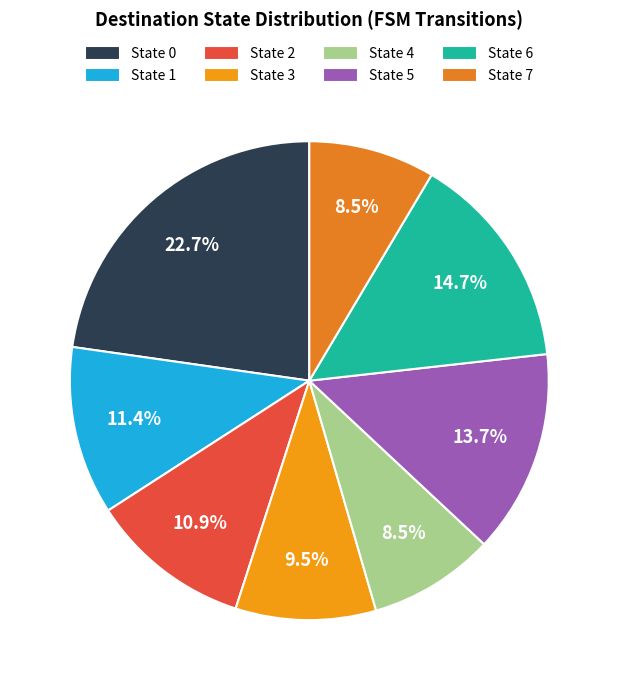

How much of the chart is everything except State 3?

90.5%